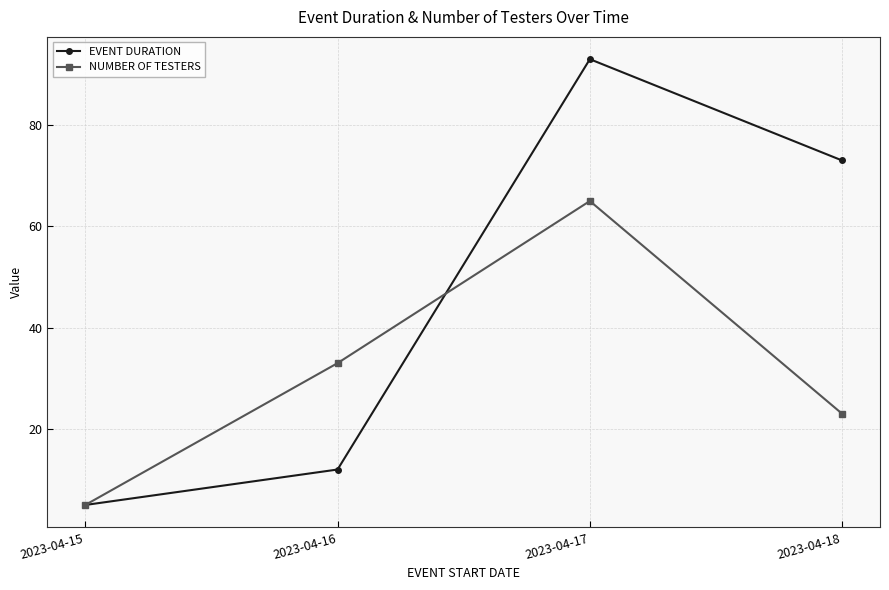

After their last crossing, which series has the higher values: EVENT DURATION or NUMBER OF TESTERS?

EVENT DURATION